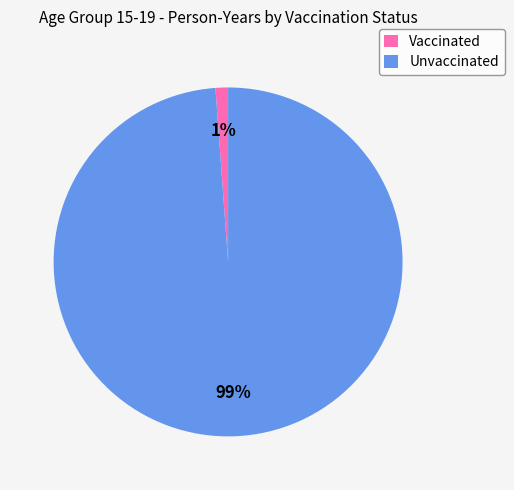

Which slice is the largest?

Unvaccinated